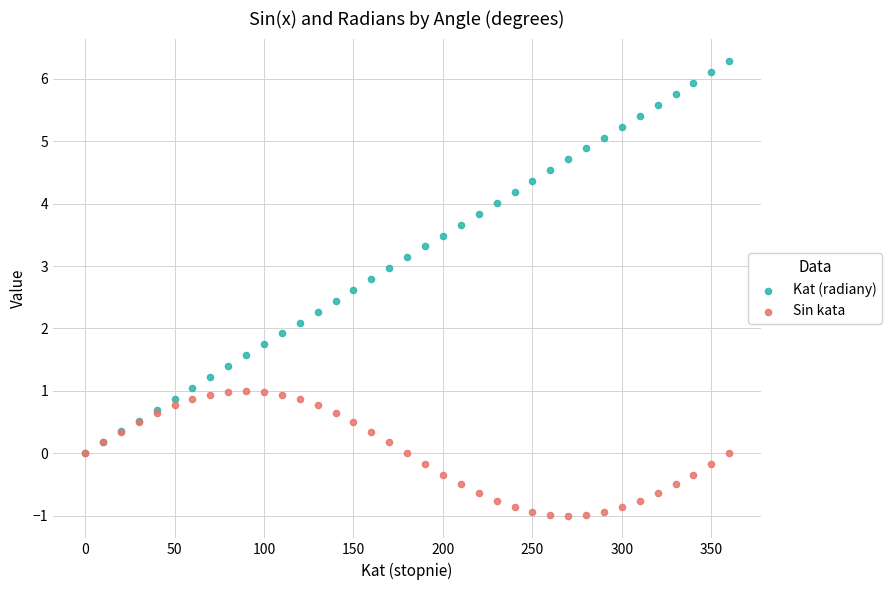

Which series contains the lowest Y value?

Sin kata